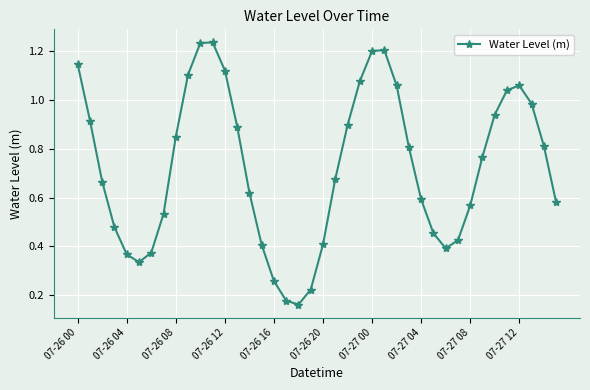

True or false: there are more than 2 points higher than both neighbors.

True